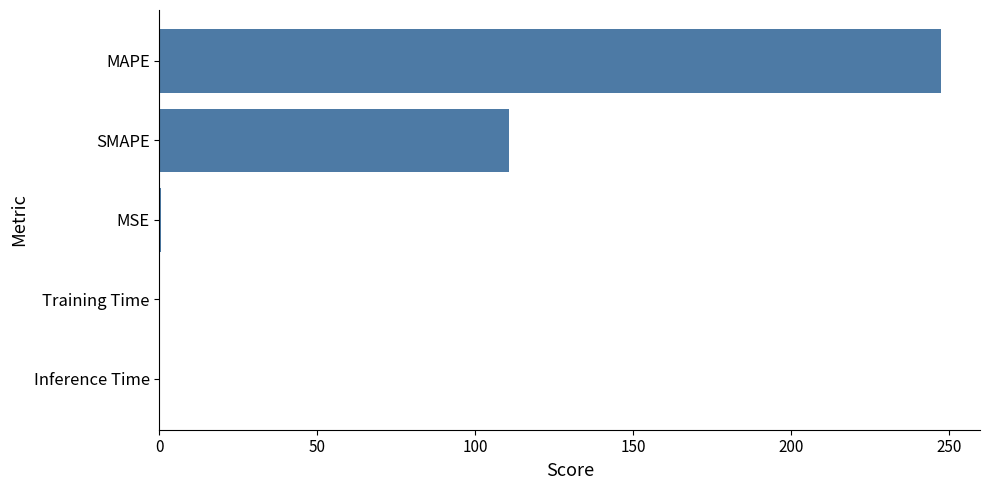

What is the maximum value shown in the chart?

247.4